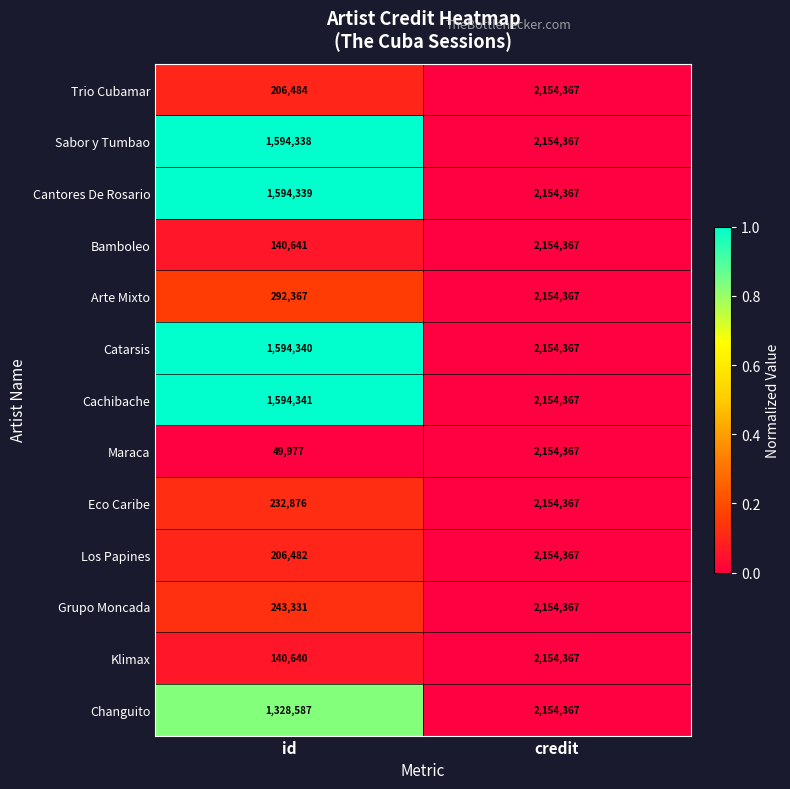

At which label is Klimax closest to 1147503?

id